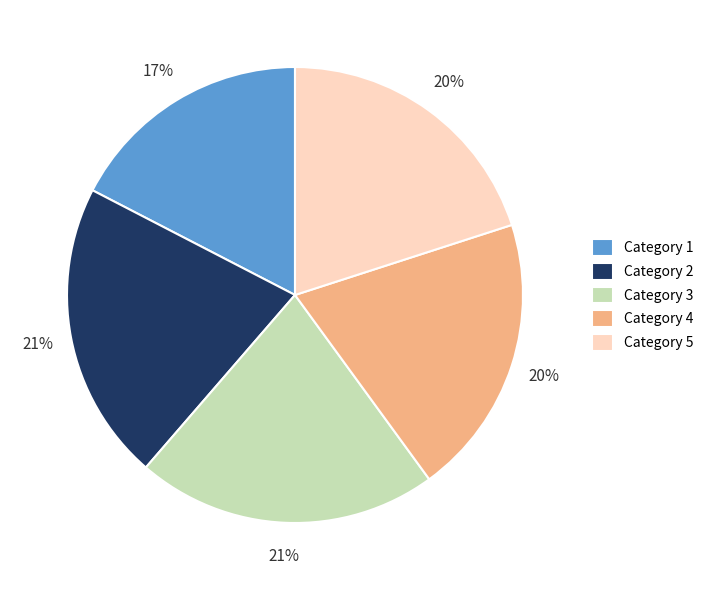

Which slice is the smallest?

Category 1